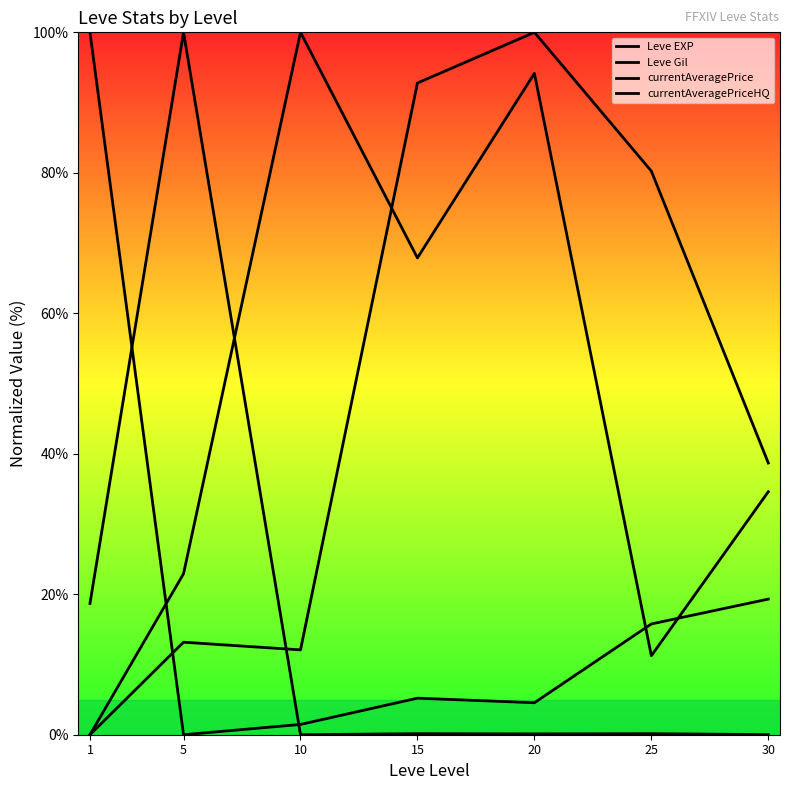

Which series changed the most between 15 and 25?

Leve Gil